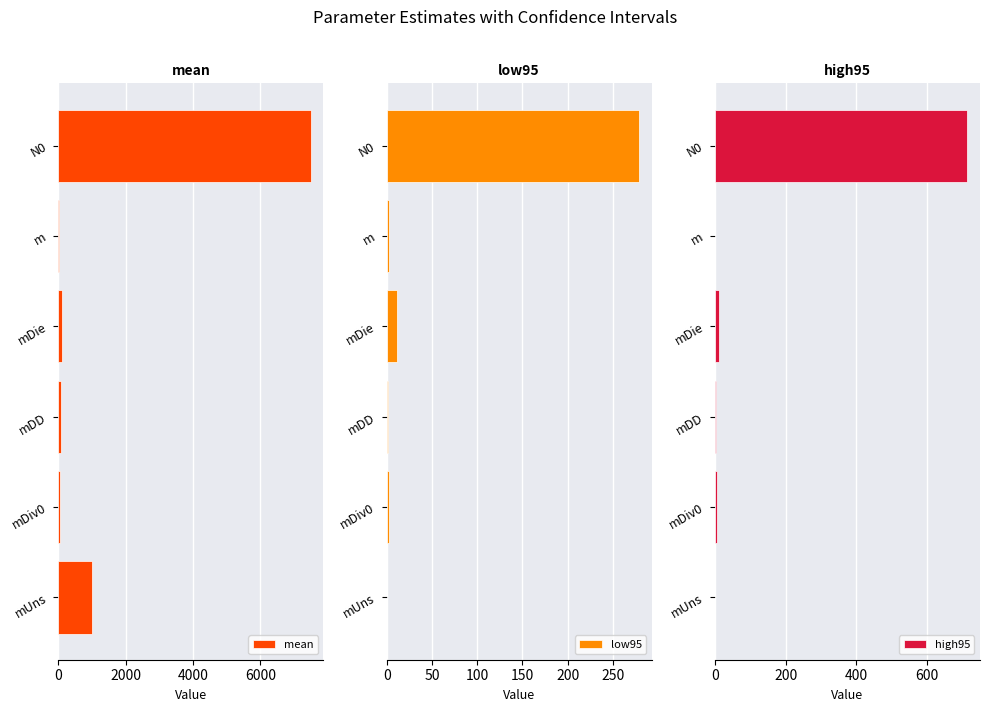

Which category has the highest value in the low95 series?

N0